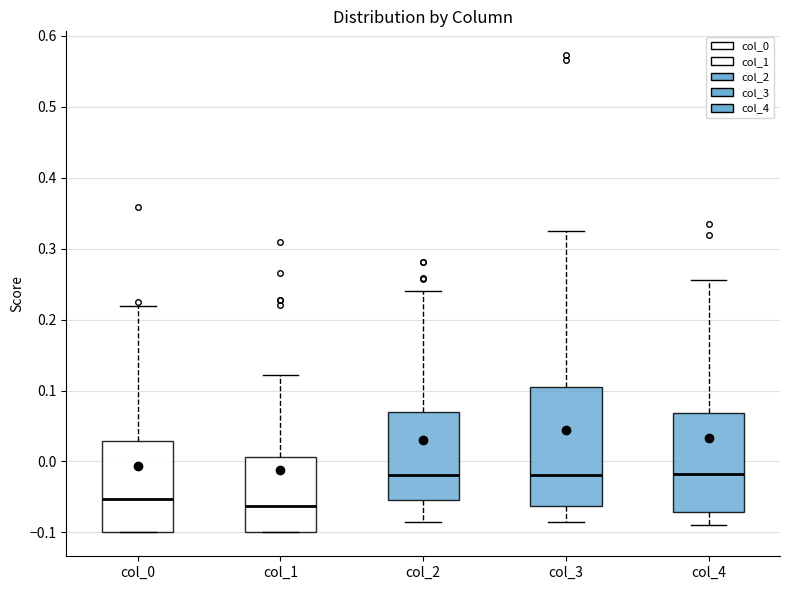

Which box's median line is the lowest?

col_1